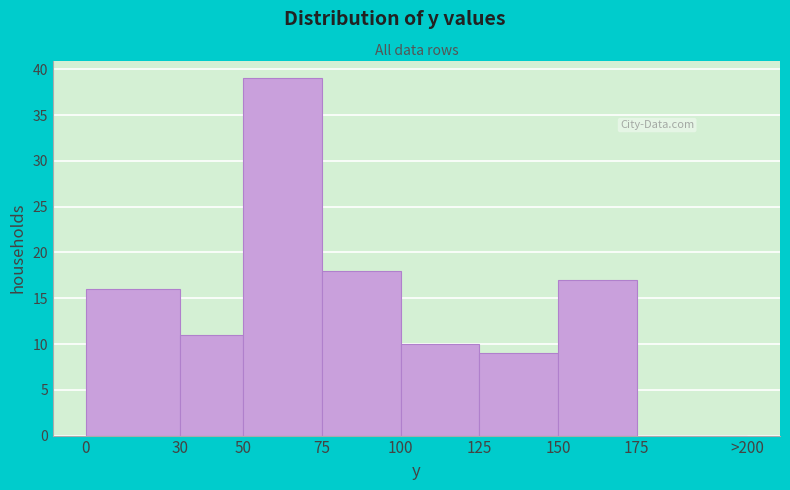

Reading left to right, extract all data points from this chart.

0=16	30=11	50=39	75=18	100=10	125=9	150=17	175=0